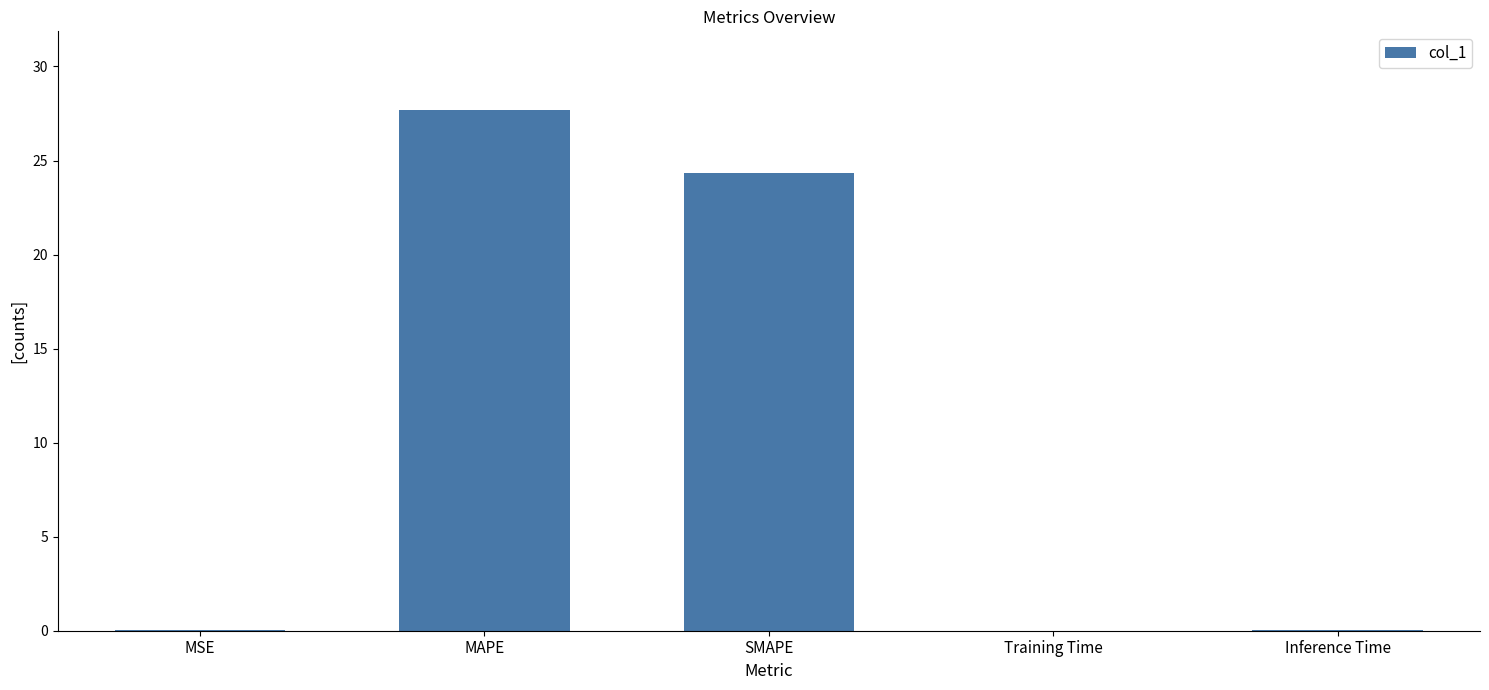

Are the bars horizontal?

No